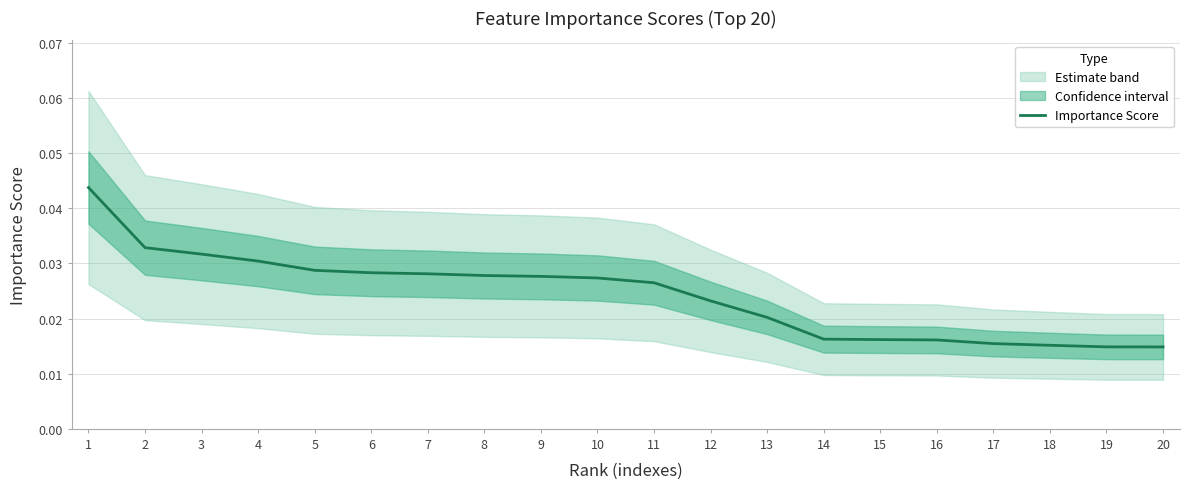

The value at 9 is 0.0. True or false?

True